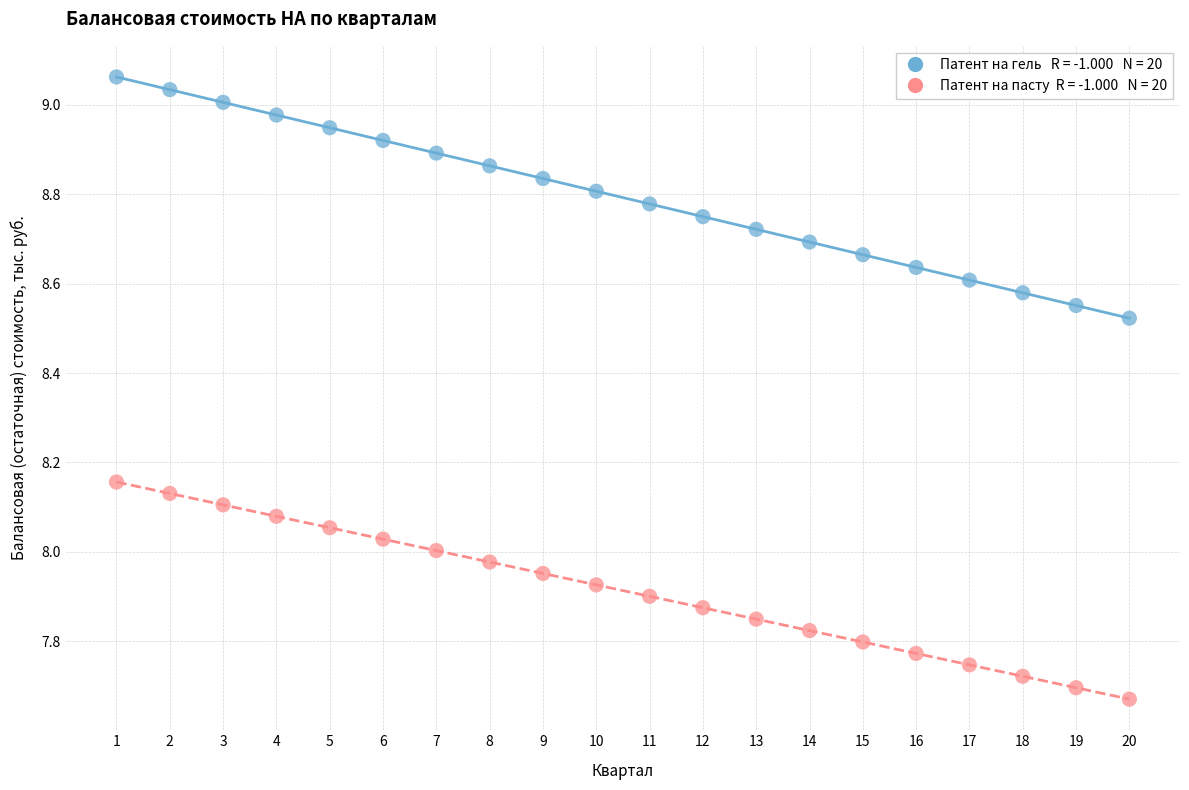

Across all data points, what is the range of Y values (max minus min)?

1.4